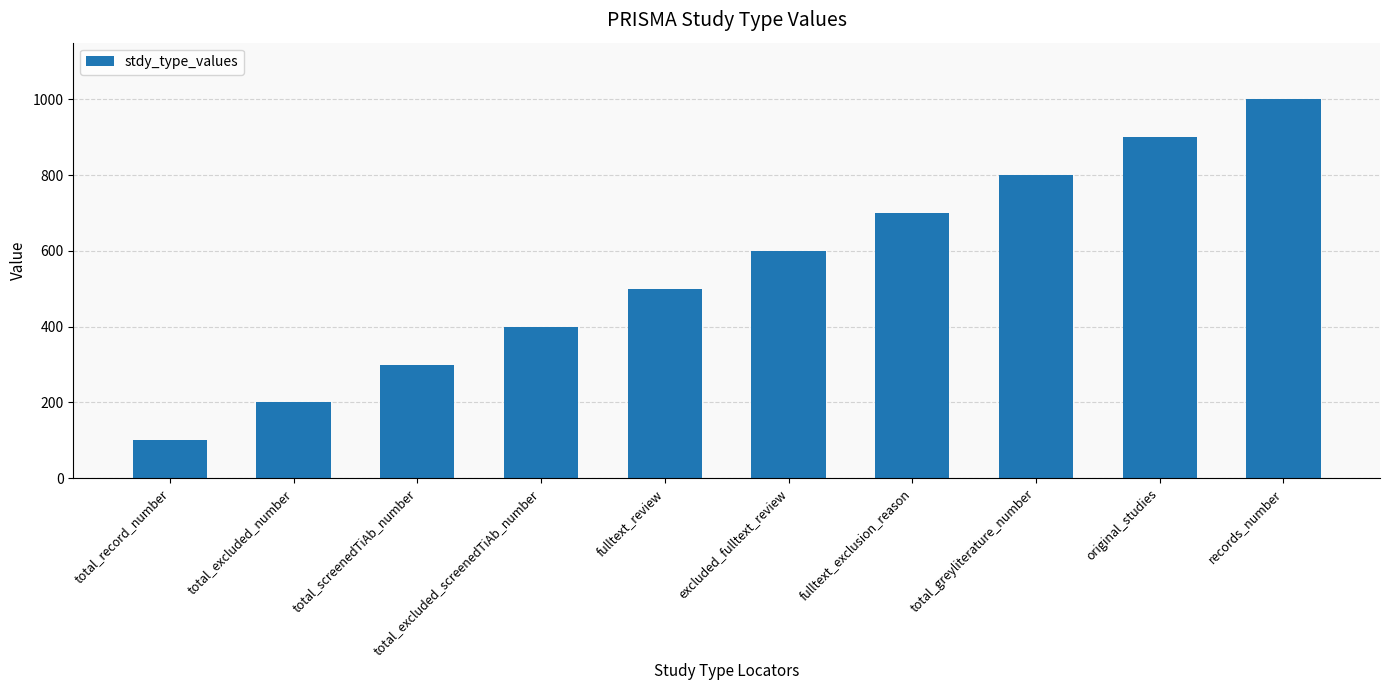

Are the bars grouped side by side (vs. stacked)?

No